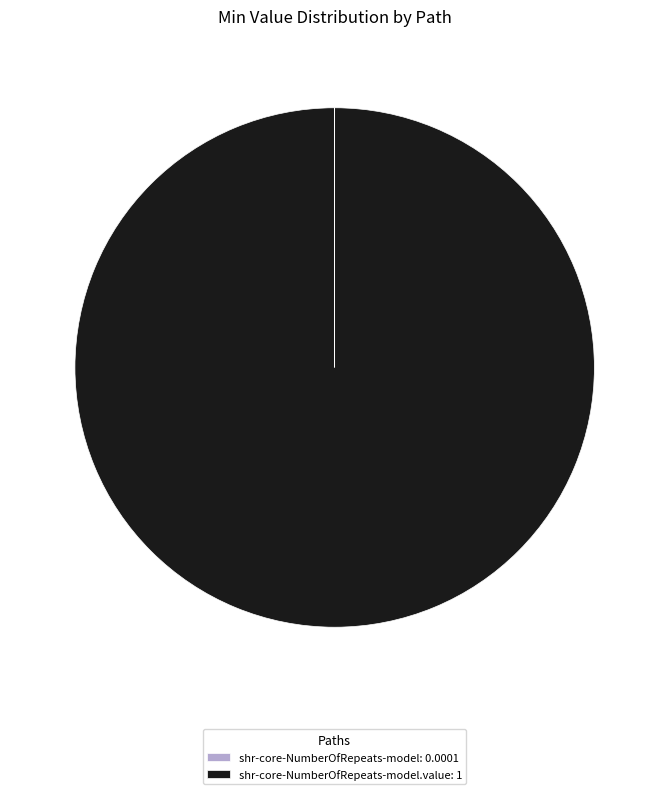

Which category has the biggest portion of the pie?

shr-core-NumberOfRepeats-model.value: 1